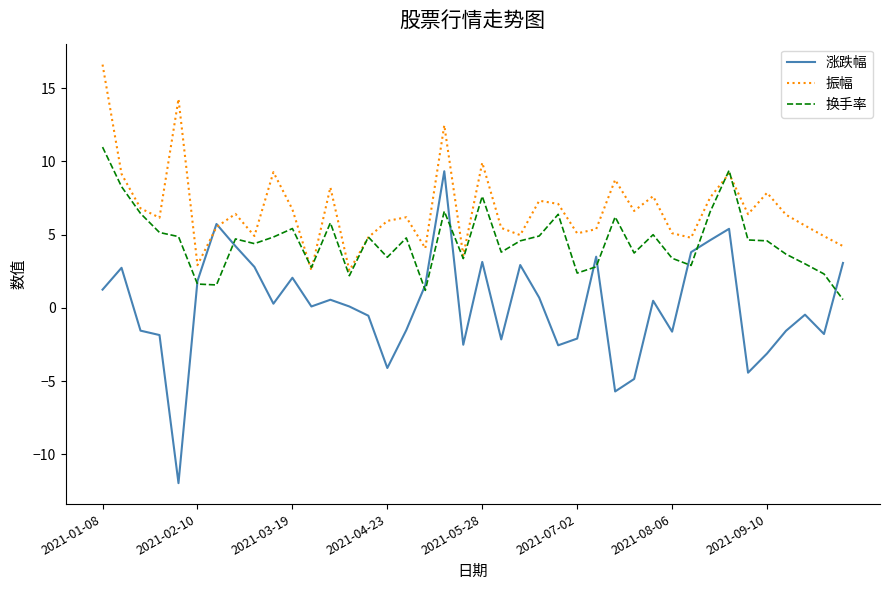

Which series has the widest spread of values?

涨跌幅